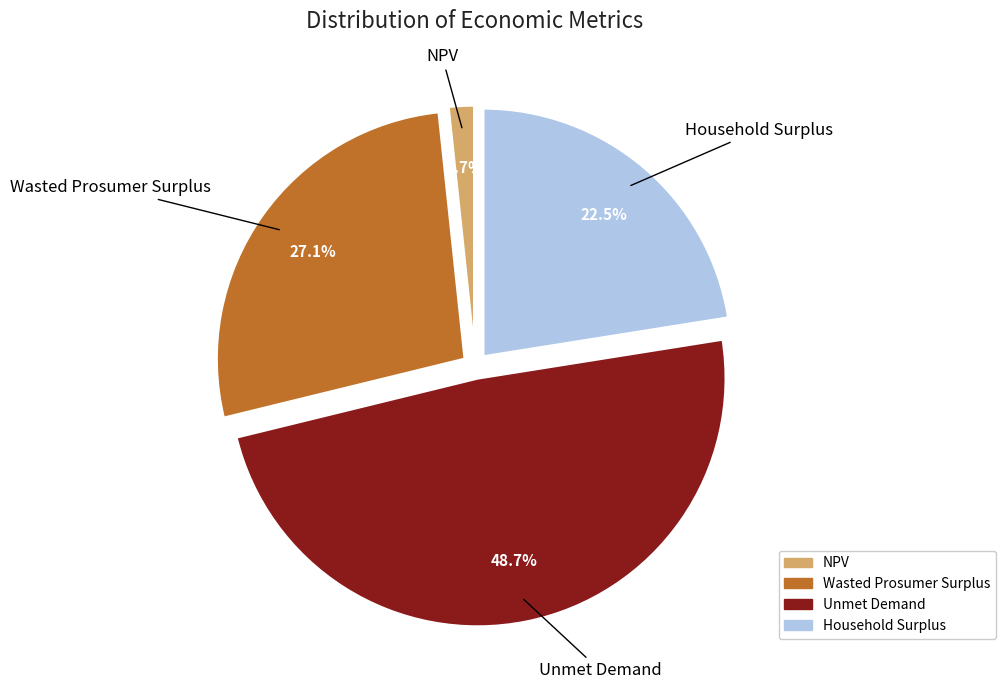

To the nearest percent, what percentage of the pie is Unmet Demand?

49%